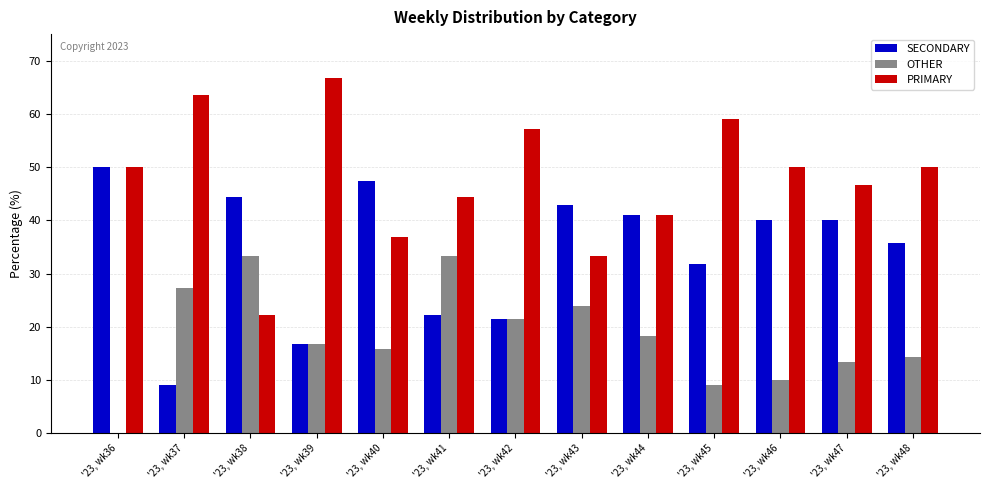

How many groups of bars are there?

13